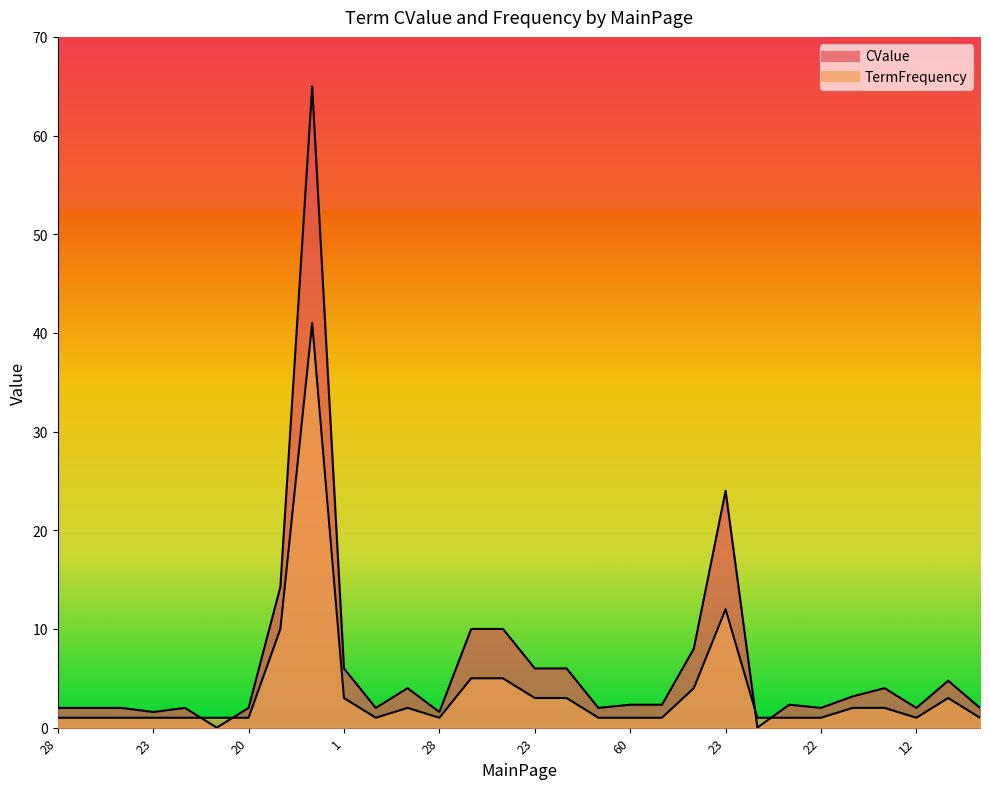

Is the value of TermFrequency at 20 greater than the value of CValue at 23?

No